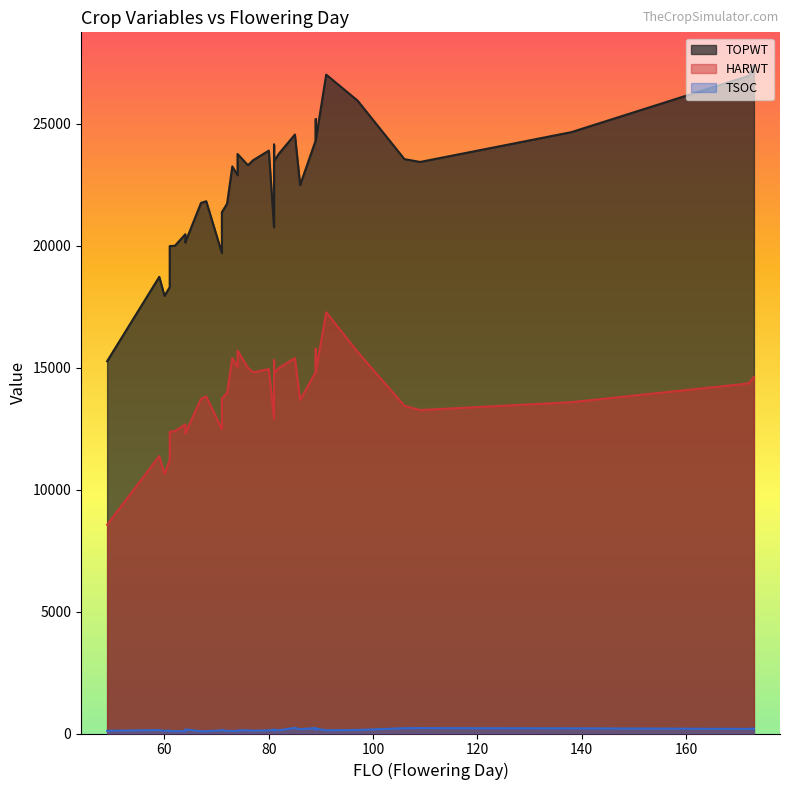

How many lines are shown in the chart?

3